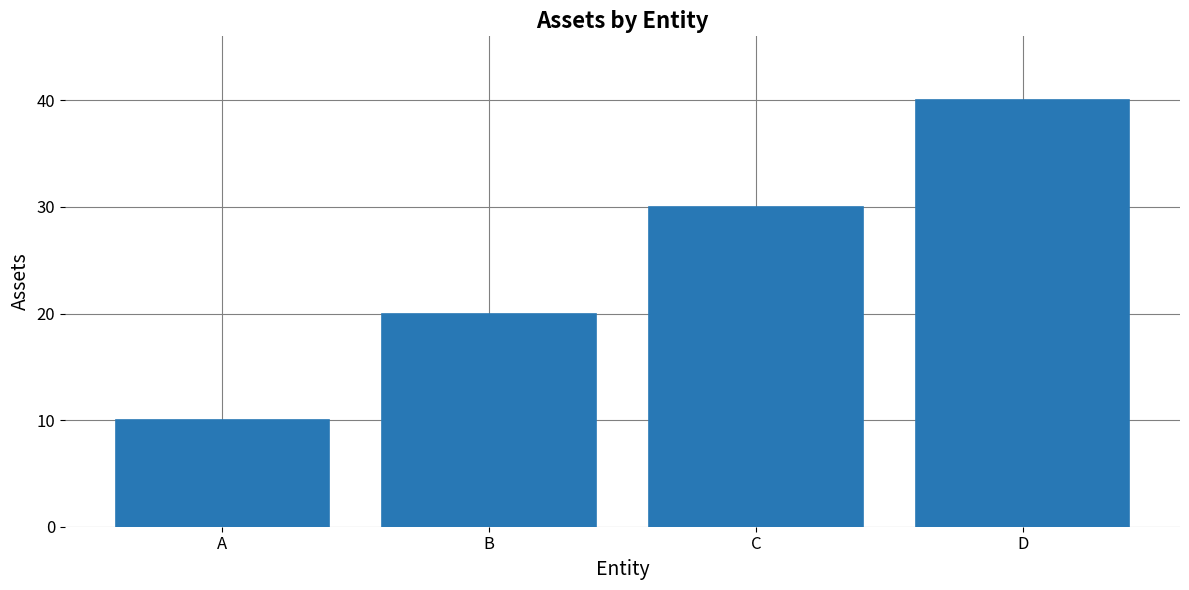

Is it true that the value at B is 33?

False